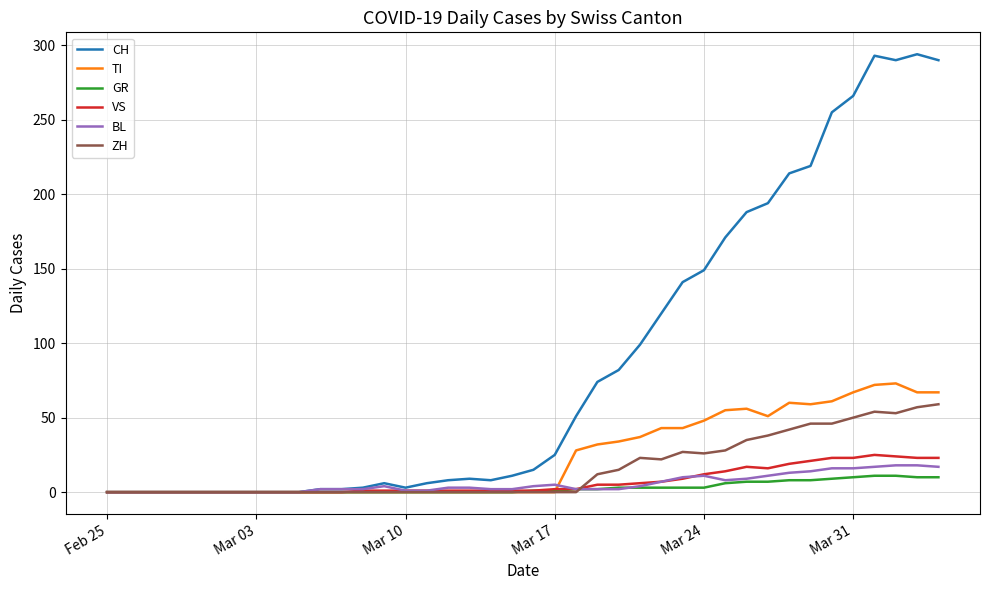

What is the highest value of the CH series?

294